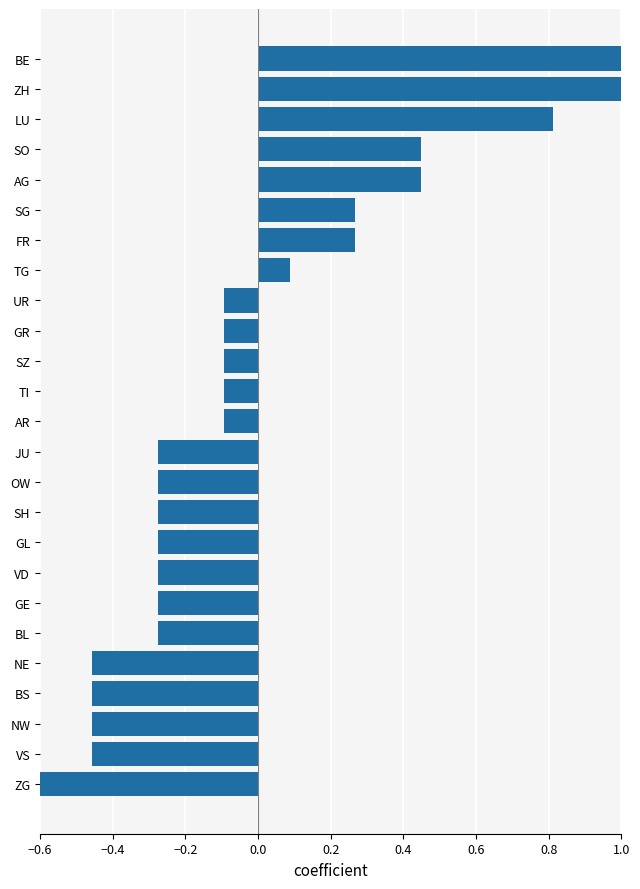

Reading left to right, what are all the values shown in this chart?

1.4	1.2	0.8	0.4	0.4	0.3	0.3	0.1	-0.1	-0.1	-0.1	-0.1	-0.1	-0.3	-0.3	-0.3	-0.3	-0.3	-0.3	-0.3	-0.5	-0.5	-0.5	-0.5	-0.6